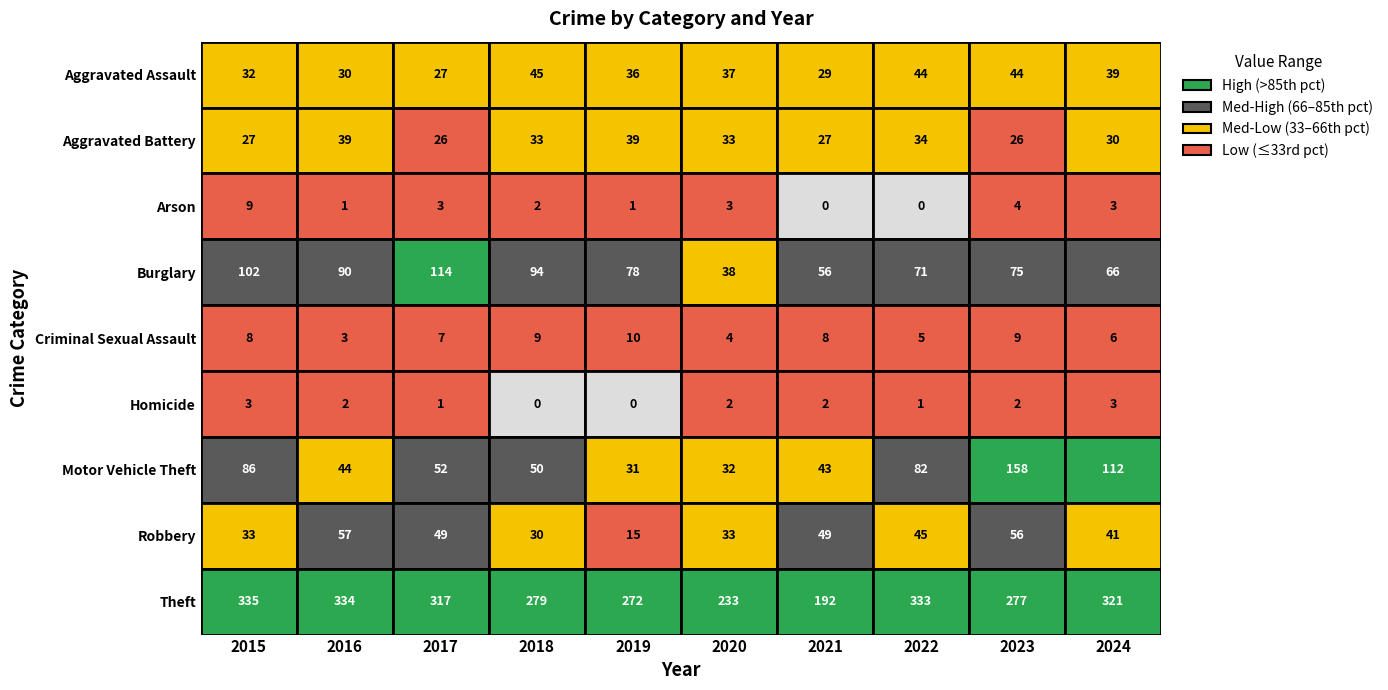

What is the sum of all Aggravated Assault values?

363